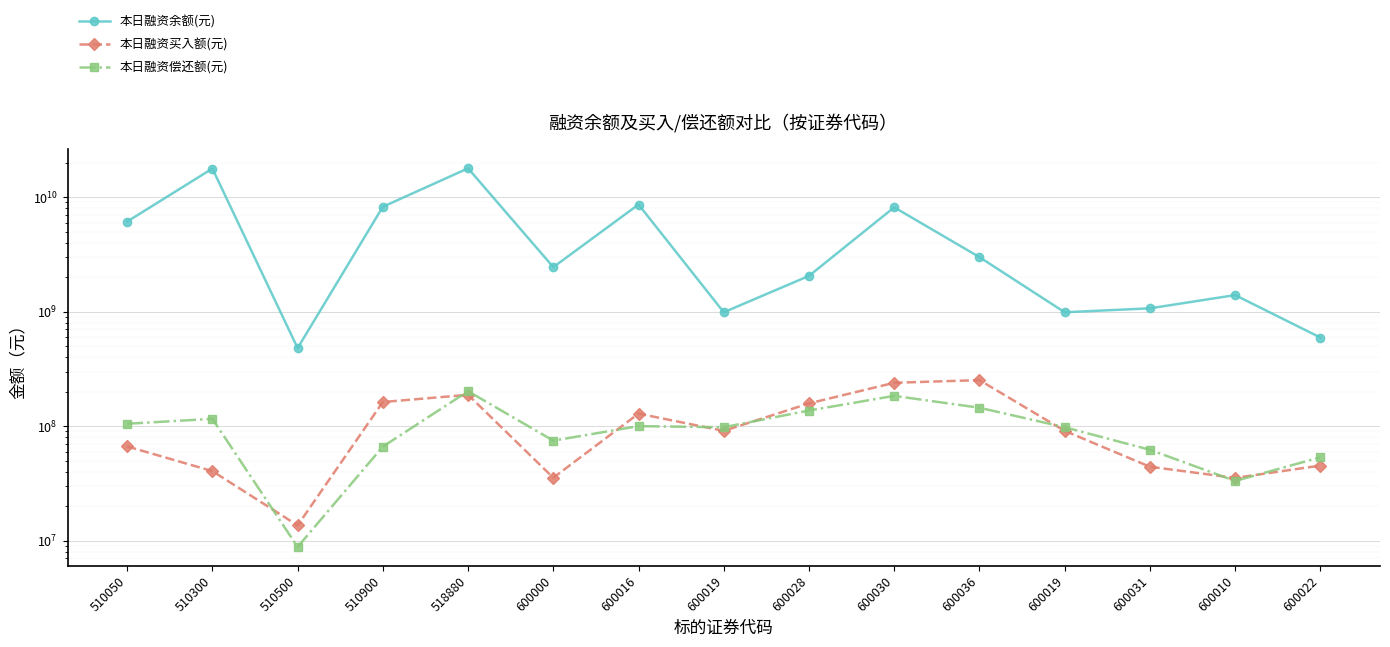

At which label is 本日融资余额(元) closest to 9174126872?

600016